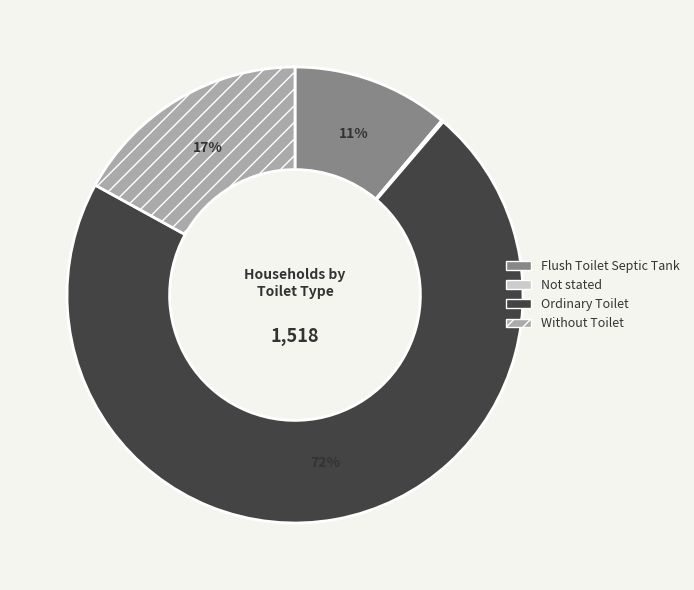

Which slice is the largest?

Ordinary Toilet